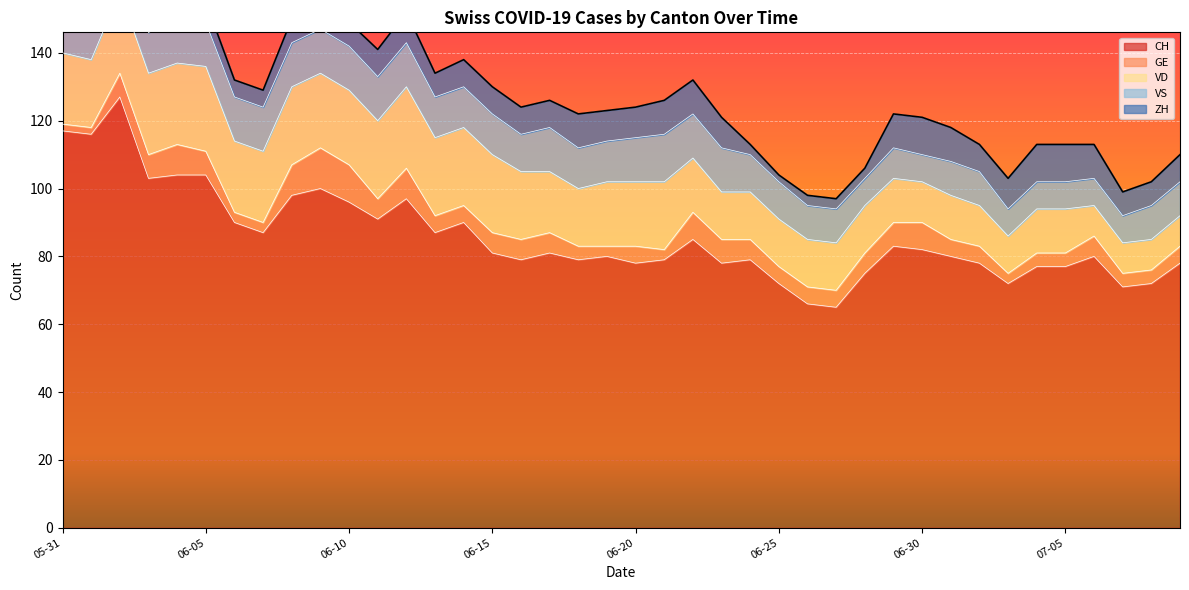

What is the difference between the ZH values at 2020-07-07 and 2020-06-24?

4